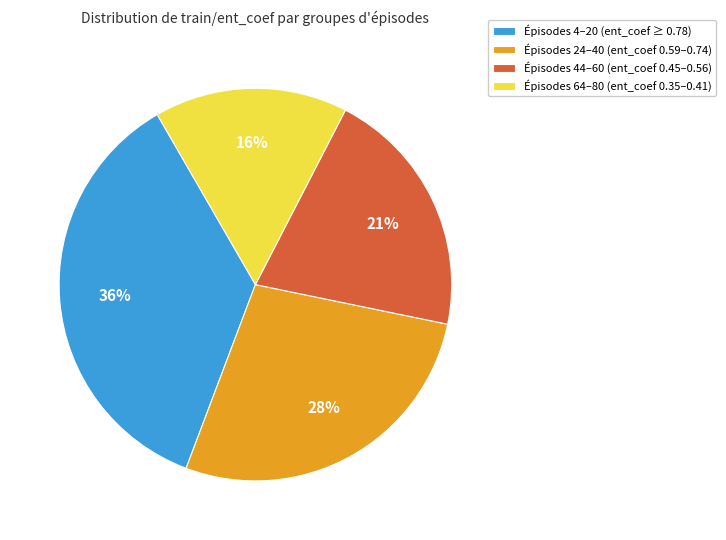

Which has a higher value, Épisodes 64–80 (ent_coef 0.35–0.41) or Épisodes 4–20 (ent_coef ≥ 0.78)?

Épisodes 4–20 (ent_coef ≥ 0.78)